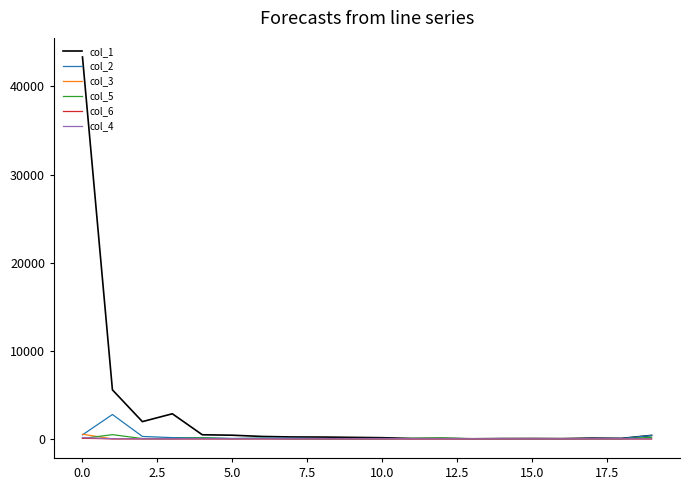

What is the difference between the maximum and minimum values in the col_1 series?

43335.2